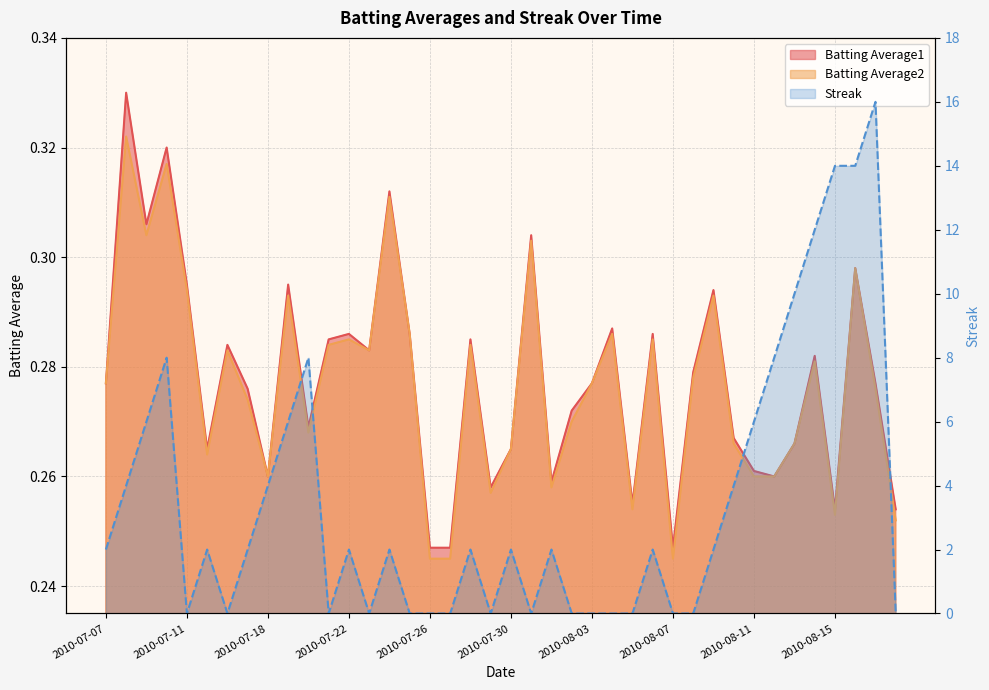

Count the Streak values in the range 0 to 6.

32